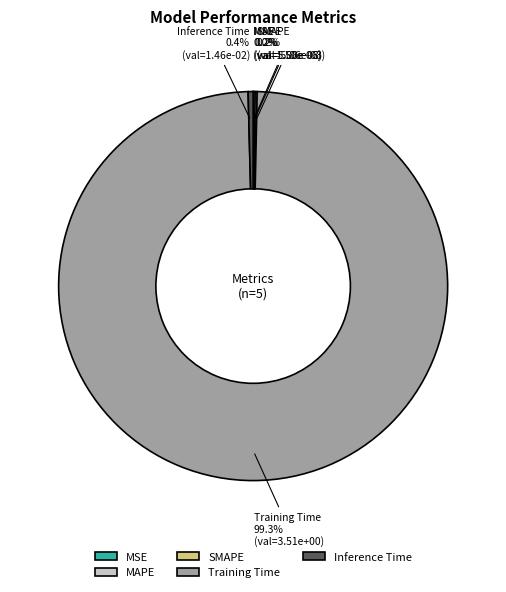

Which has a higher value, Inference Time or Training Time?

Training Time